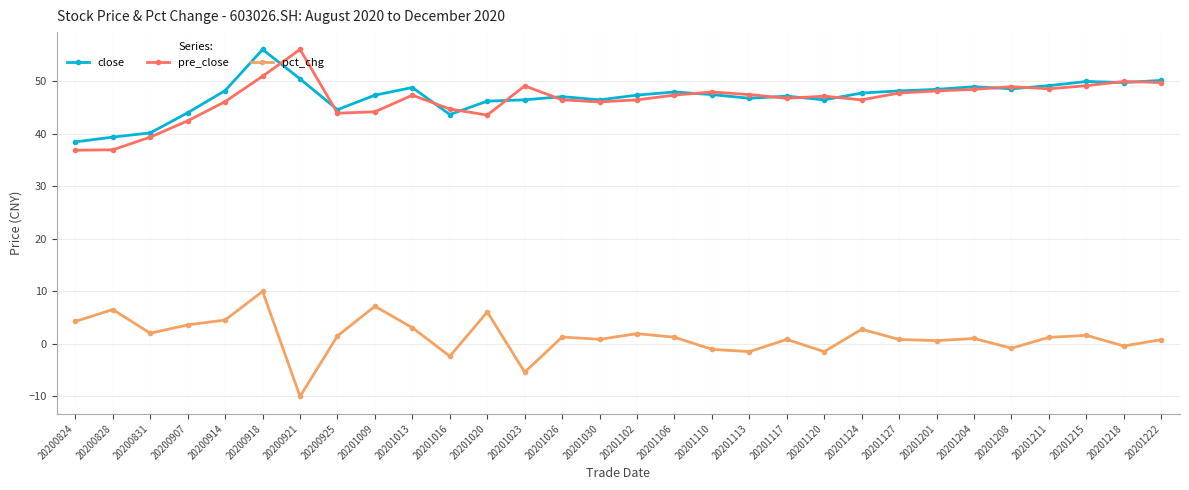

What is the value of the pre_close point at the 24th from the left?

48.2